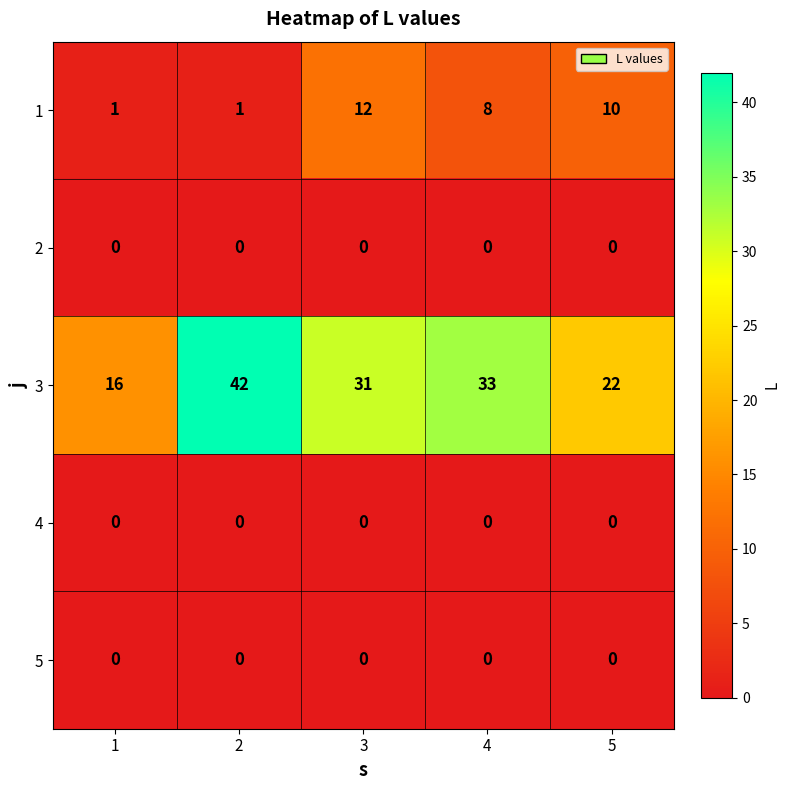

At how many categories does at least one series exceed 20?

4